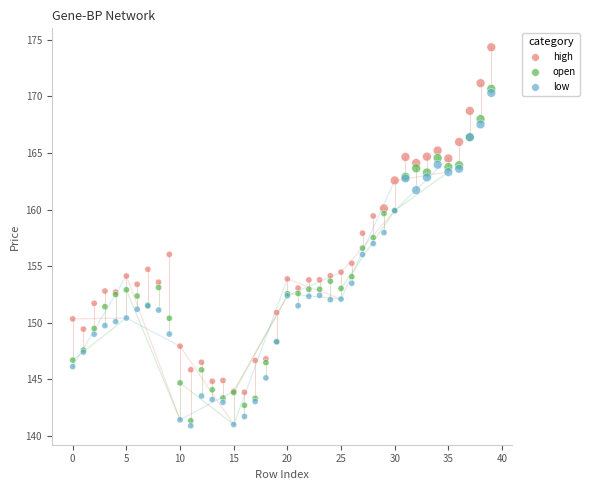

Which series has the widest spread of Y values?

high